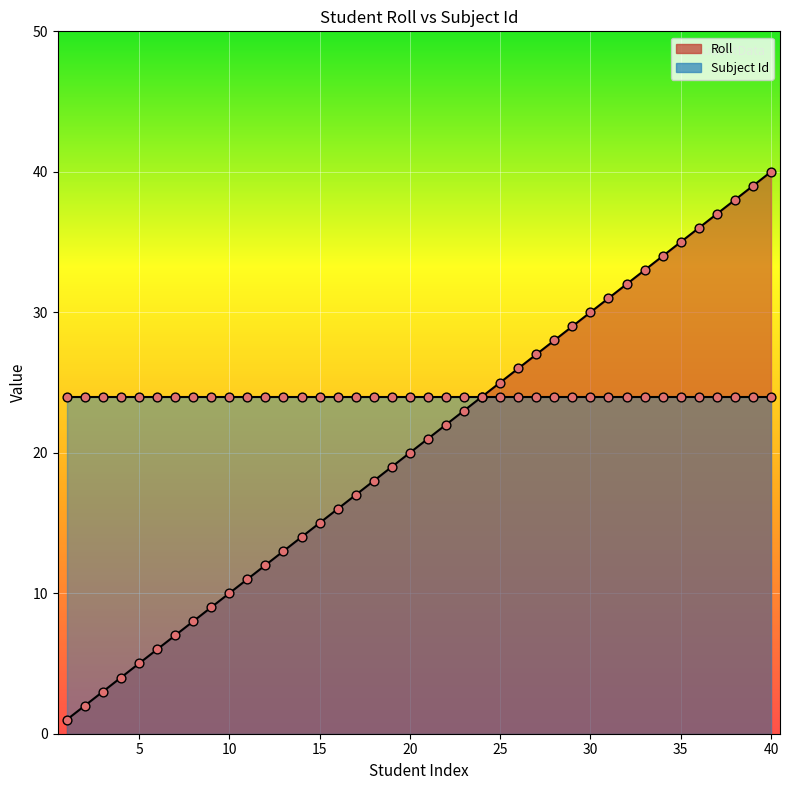

Approximately how many times larger is the value at 26 compared to 22?

1.2